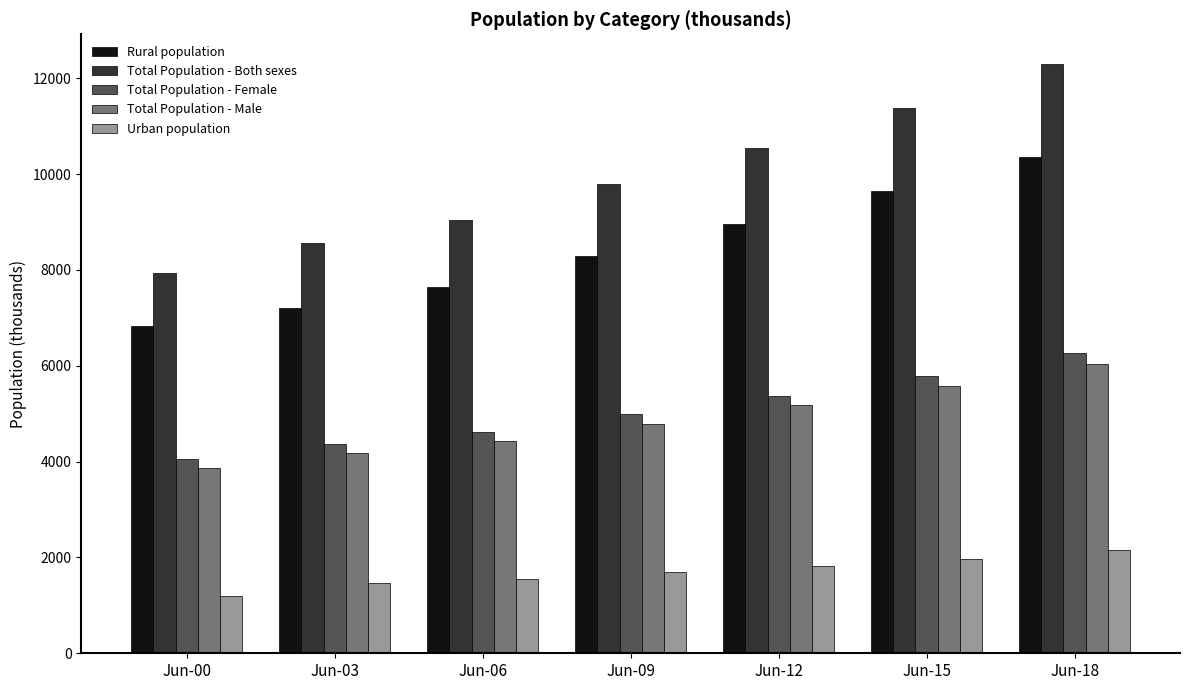

The value of Urban population at Jun-00 is 1197.9. True or false?

True